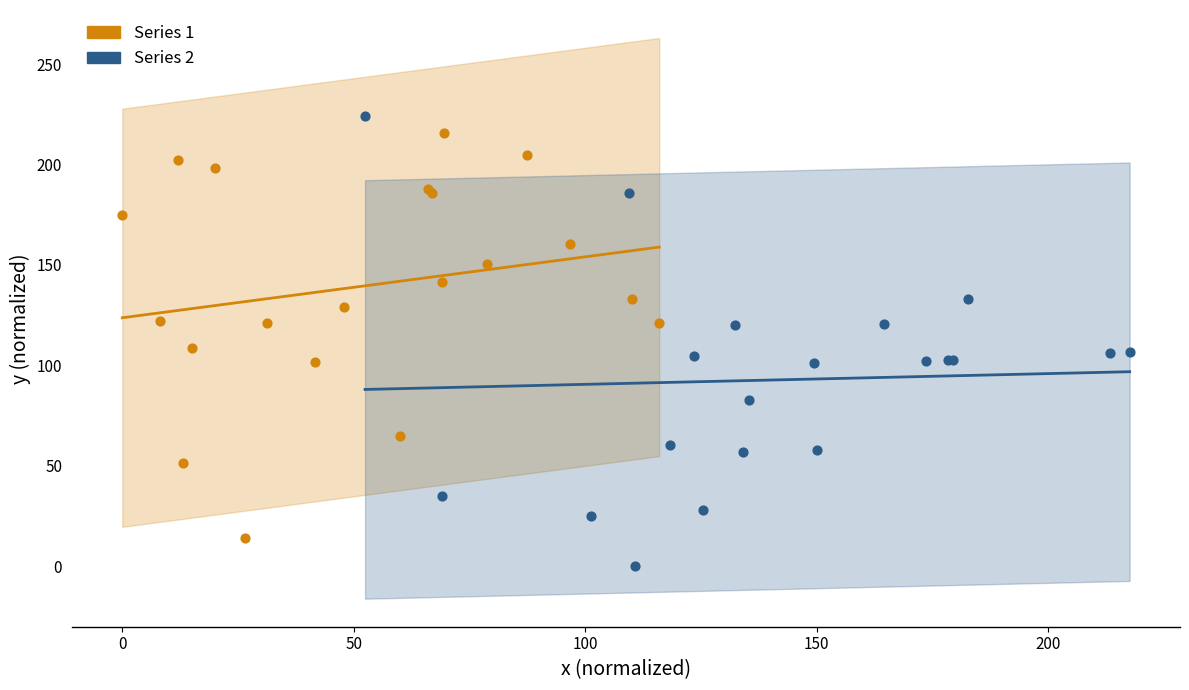

Which series has the widest spread of Y values?

Series 2